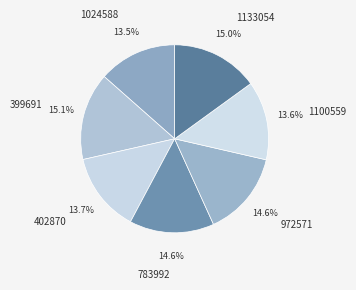

What percentage do 972571 and 1133054 together represent?

29.6%